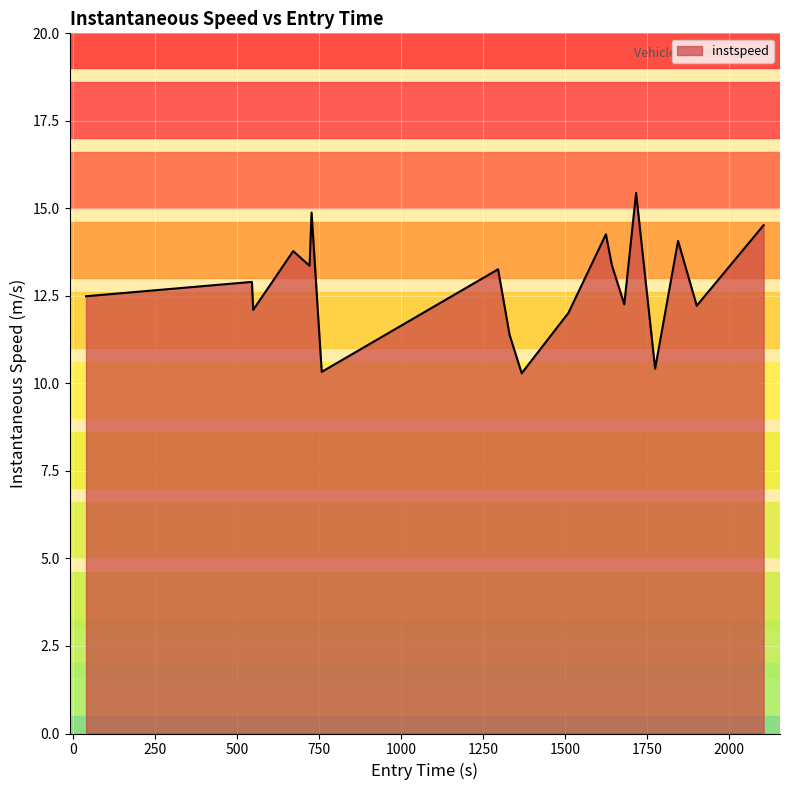

What is the maximum value shown in the chart?

15.4